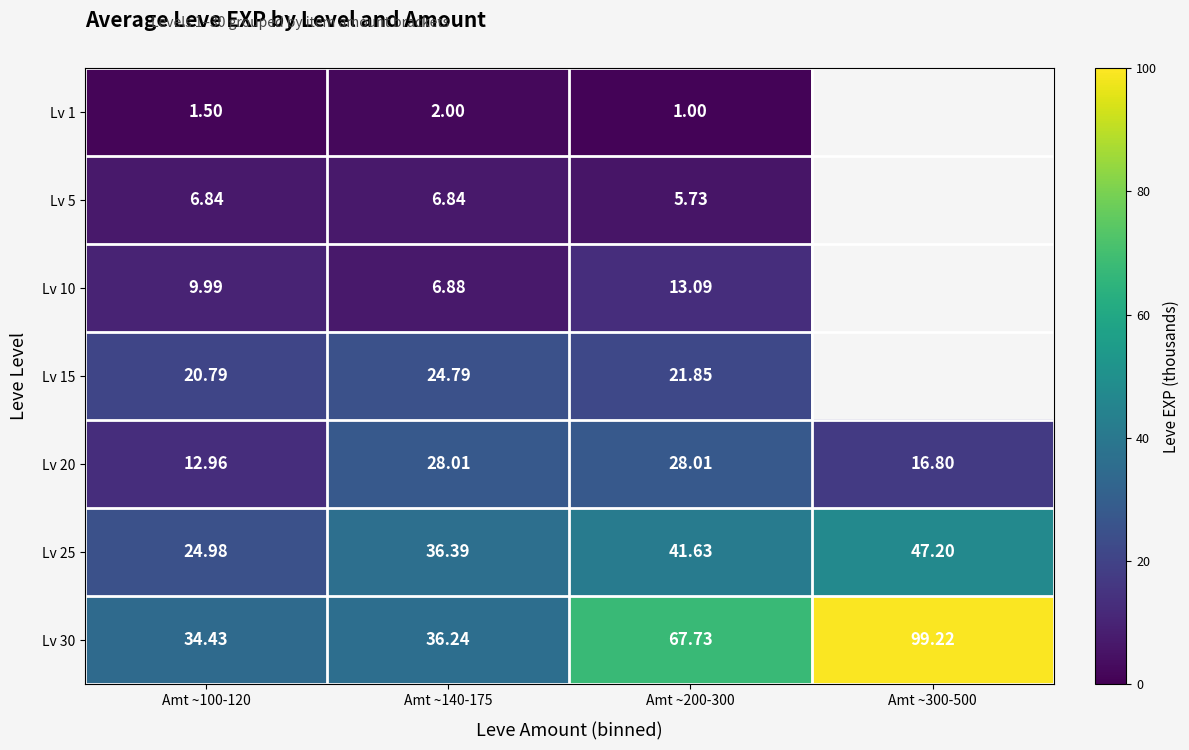

What is the maximum value shown in the chart?

99.2